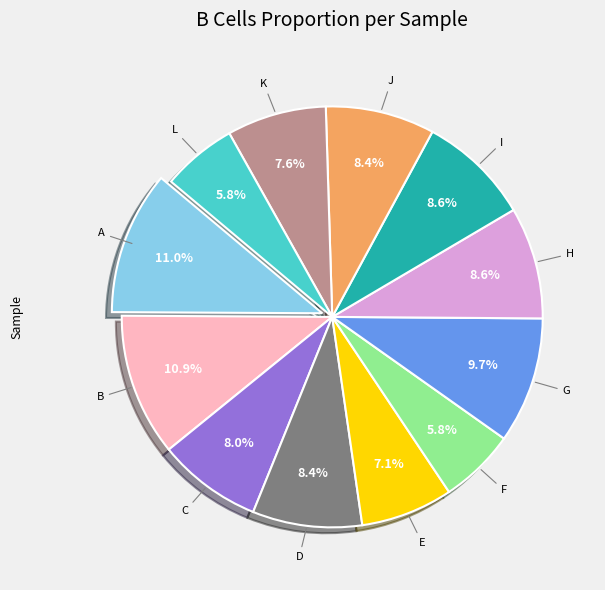

Is there any slice that represents more than half of the pie?

No